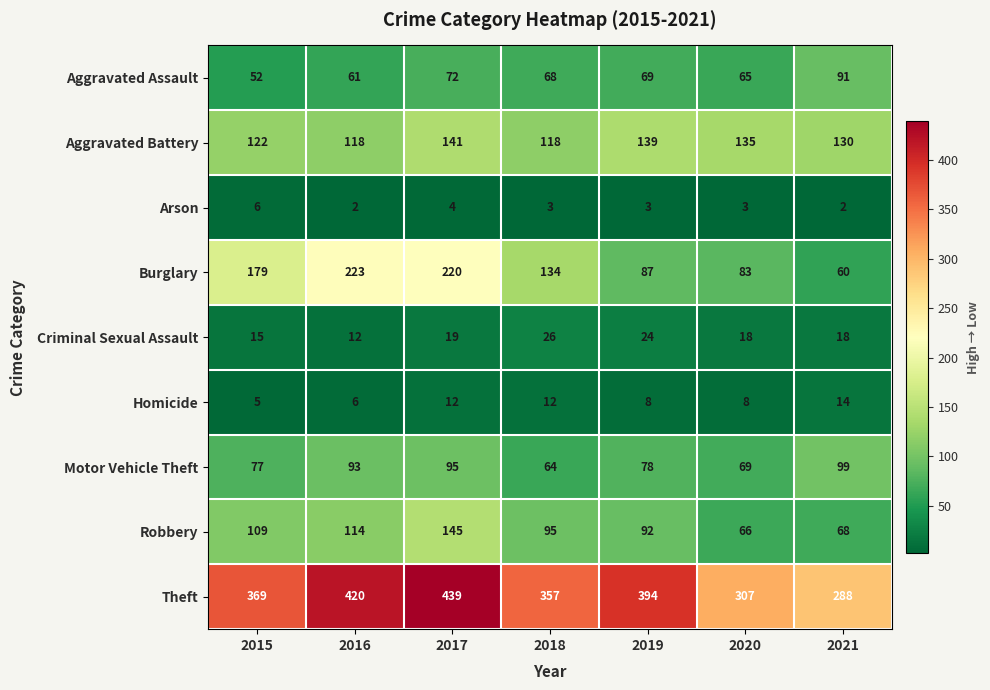

What is the sum of the Arson values at 2016 and 2018?

5